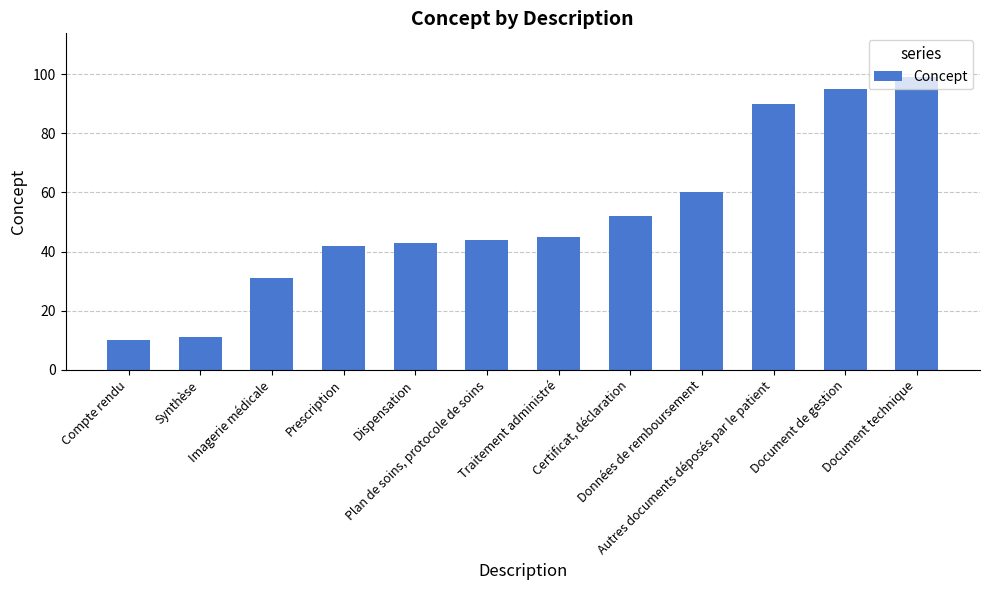

What is the change in value from Imagerie médicale to Autres documents déposés par le patient?

+59